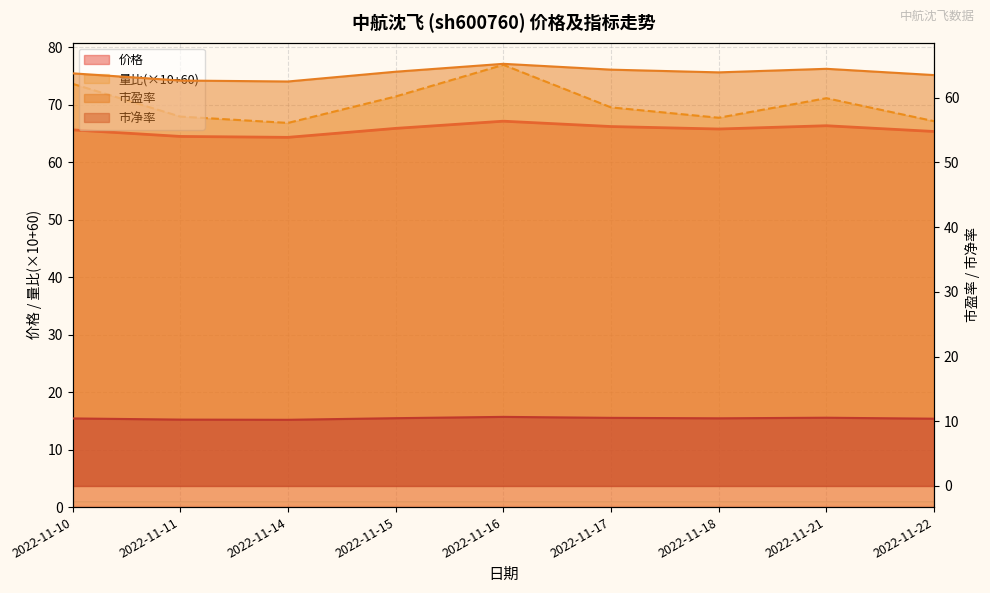

At how many categories does at least one series exceed 56?

9